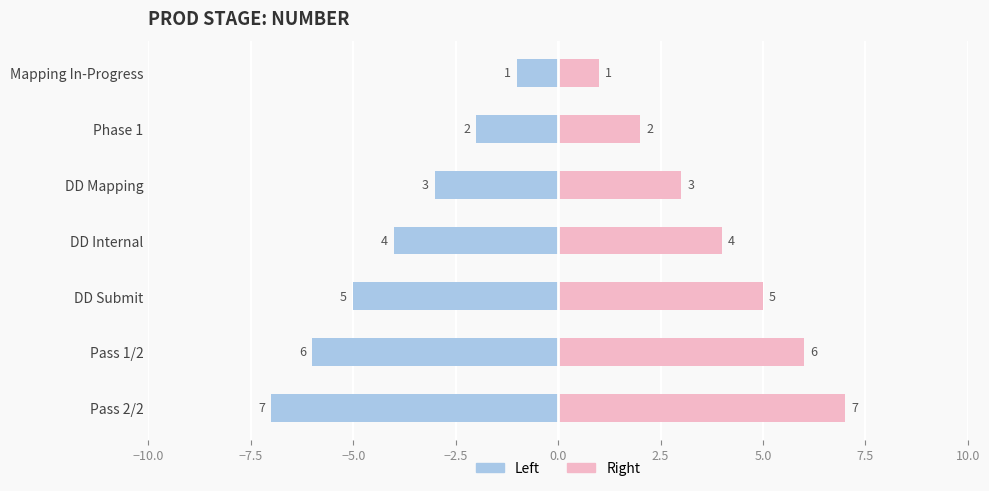

What is the difference between the second highest and second lowest values in the Right (Pink) series?

4